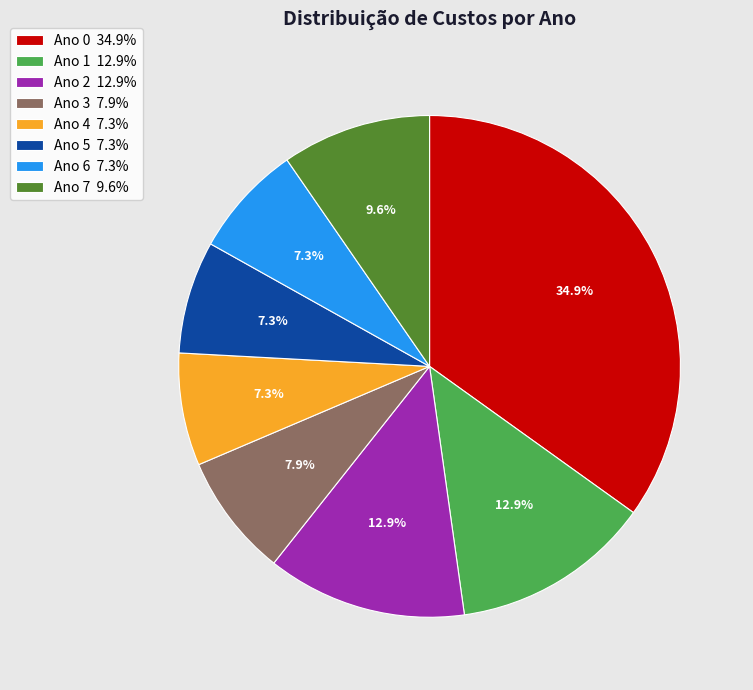

Do Ano 4 and Ano 5 together represent more than half of the pie?

No